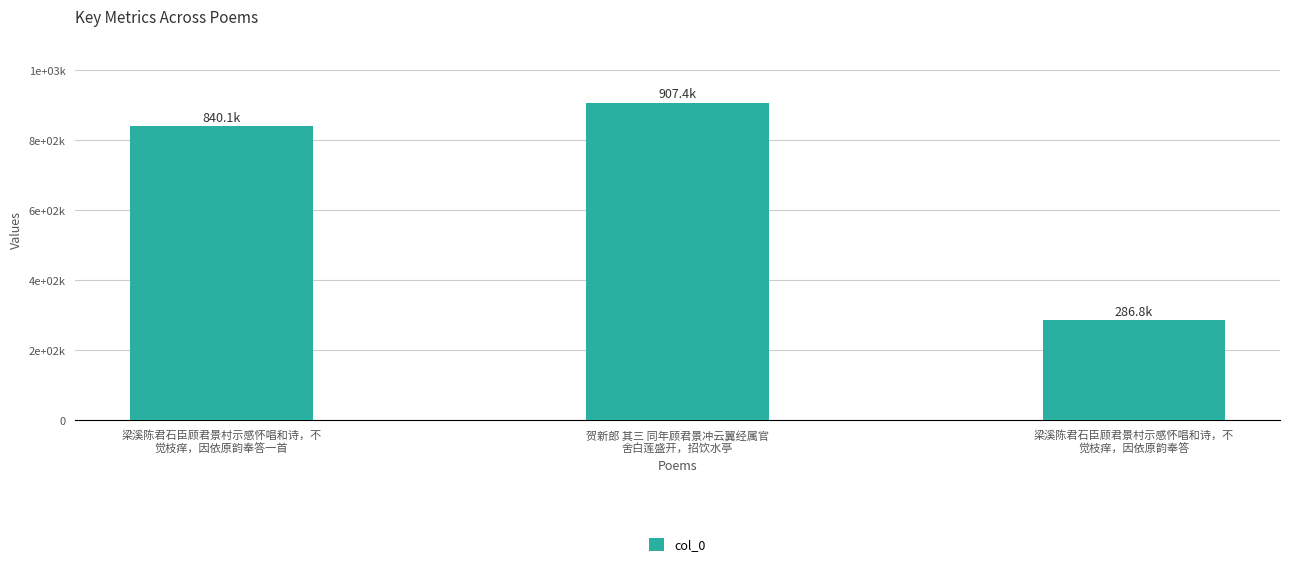

What is the value of the 2nd bar from the left?

907394